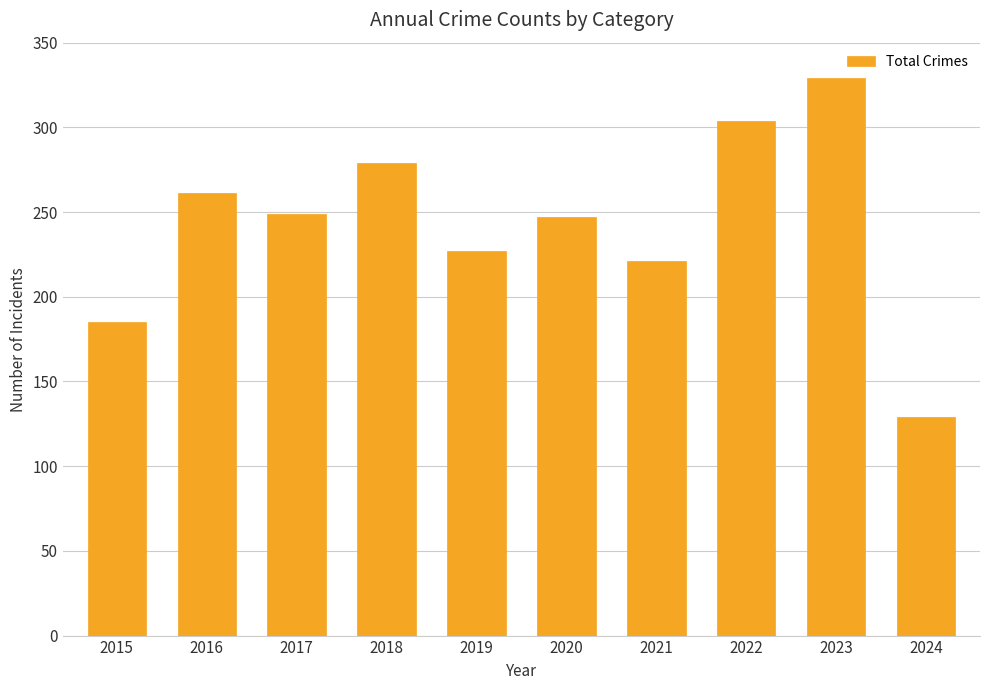

Reading left to right, extract all data points from this chart.

2015=185	2016=261	2017=249	2018=279	2019=227	2020=247	2021=221	2022=304	2023=329	2024=129